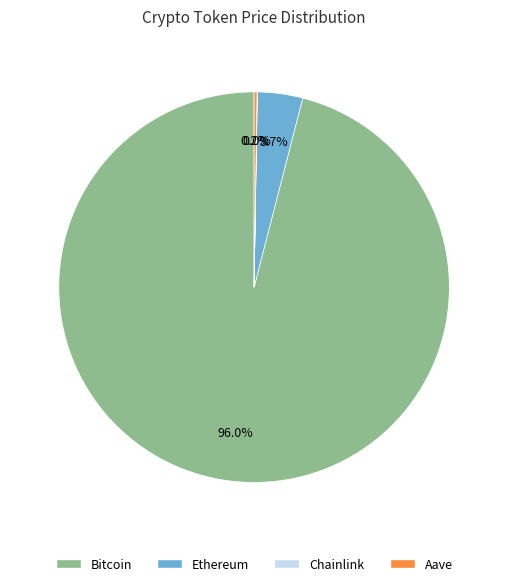

Does any single category account for the majority?

Yes